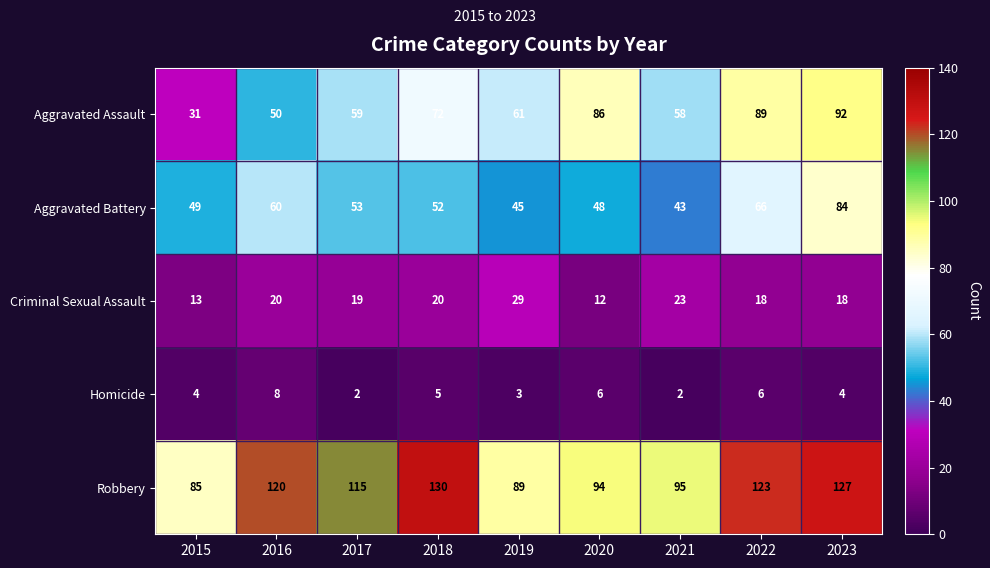

Which series changed the most between 2015 and 2018?

Robbery